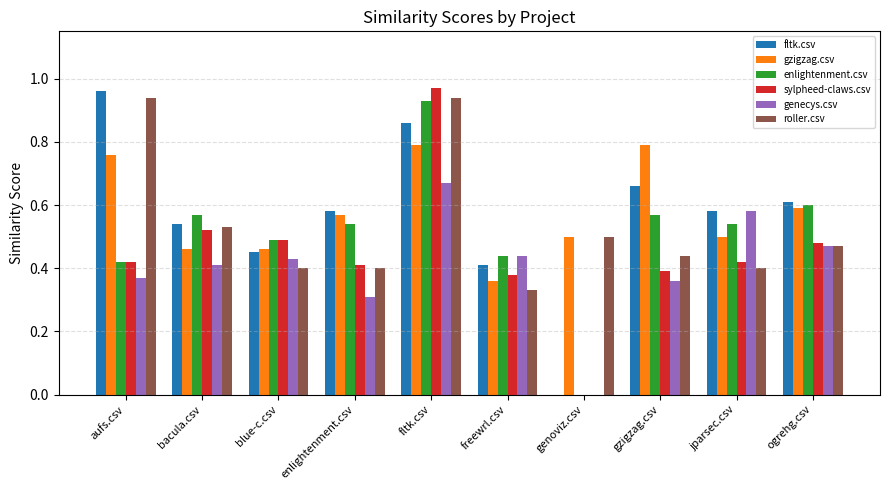

Which series has the largest range (max minus min)?

sylpheed-claws.csv